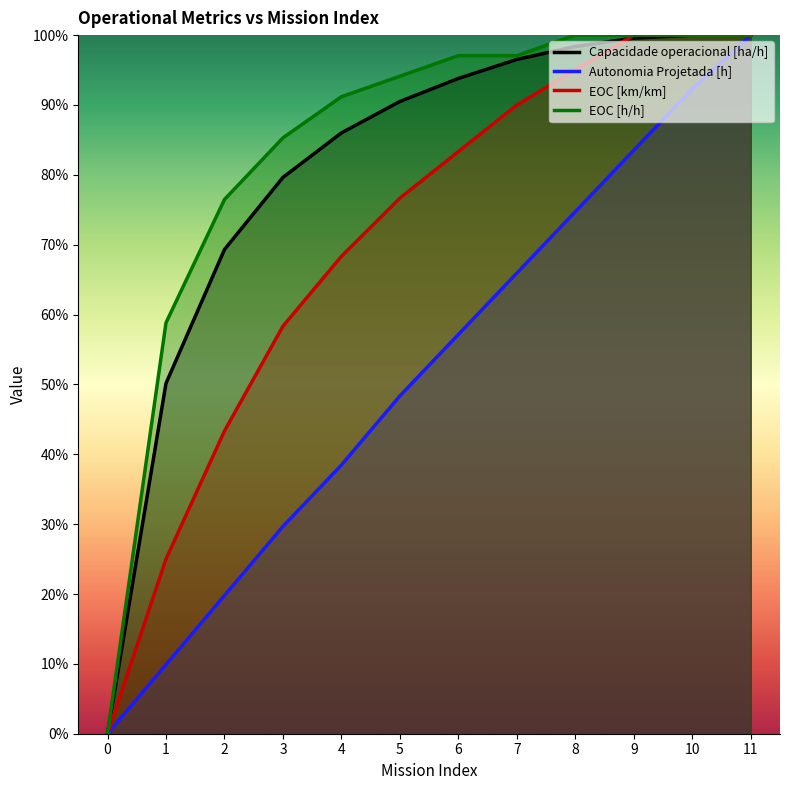

Reading left to right, list all the values displayed in this chart.

Capacidade operacional [ha/h]: 0.0	0.5	0.7	0.8	0.9	0.9	0.9	1.0	1.0	1.0	1.0	1.0
Autonomia Projetada [h]: 0.0	0.1	0.2	0.3	0.4	0.5	0.6	0.7	0.7	0.8	0.9	1.0
EOC [km/km]: 0.0	0.3	0.4	0.6	0.7	0.8	0.8	0.9	1.0	1.0	1.0	1.0
EOC [h/h]: 0.0	0.6	0.8	0.9	0.9	0.9	1.0	1.0	1.0	1.0	1.0	1.0